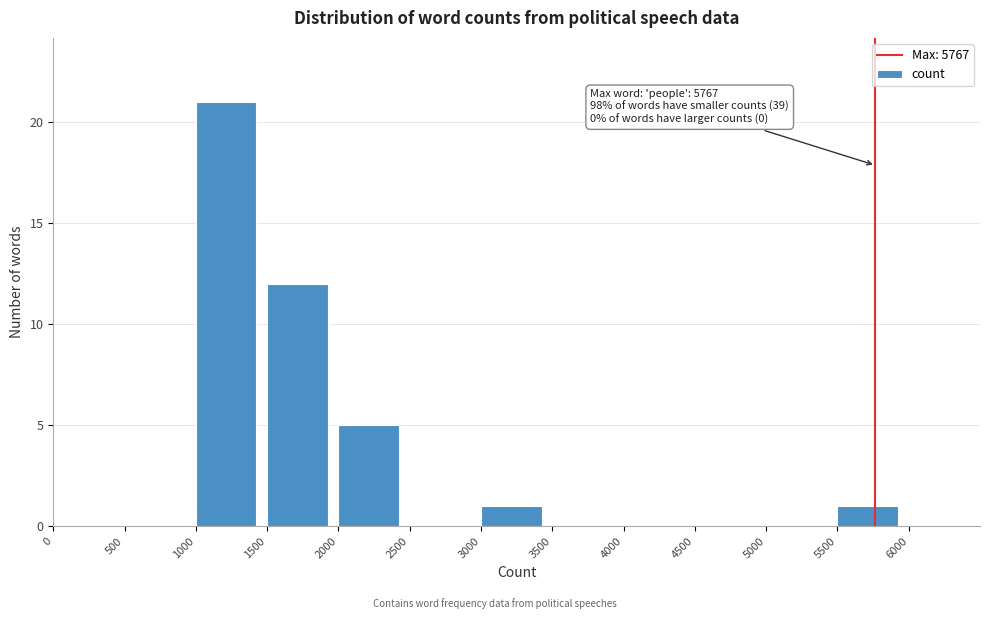

Which range on the x-axis has the tallest bar?

1000 to 1500